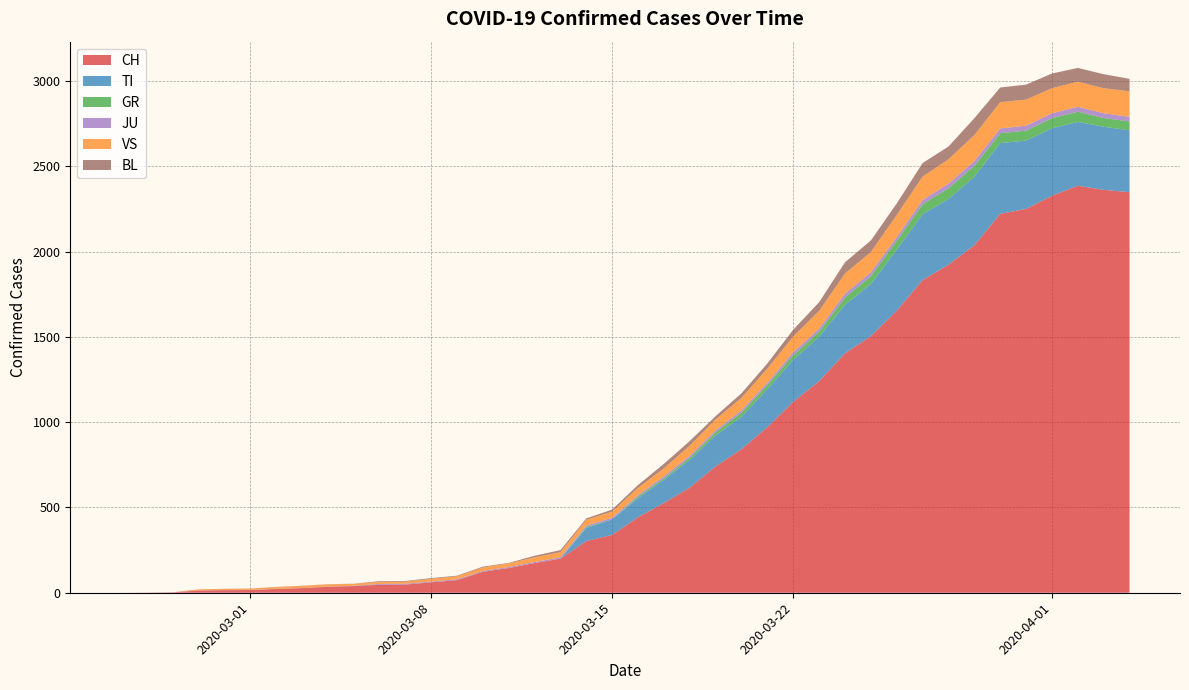

Reading right to left, extract all data points from this chart.

CH: 2349	2363	2387	2328	2251	2222	2038	1924	1834	1654	1505	1404	1241	1120	971	842	741	617	526	443	339	303	200	174	145	123	74	61	48	47	39	35	27	22	16	15	13	2	1	0
TI: 363	370	374	396	401	415	402	385	386	358	306	285	261	246	224	190	182	163	137	112	92	77	0	0	0	0	0	0	0	0	0	0	0	0	0	0	0	0	0	0
GR: 52	51	60	59	58	58	63	63	58	52	45	43	29	27	24	24	18	13	9	9	0	6	0	0	0	0	0	0	0	0	0	0	0	0	0	0	0	0	0	0
JU: 27	28	29	29	29	28	28	27	25	22	23	22	18	18	13	14	12	11	11	9	9	8	8	6	6	5	5	5	5	5	2	1	1	1	1	1	1	1	0	0
VS: 150	147	147	147	153	154	153	143	138	129	119	118	104	92	83	73	64	59	47	42	36	34	30	28	21	20	17	16	12	12	11	13	12	10	7	6	6	0	0	0
BL: 73	82	81	86	88	86	99	75	79	68	68	66	51	40	30	27	19	27	26	17	12	8	12	9	3	5	4	4	4	4	1	1	1	1	1	1	0	0	0	0